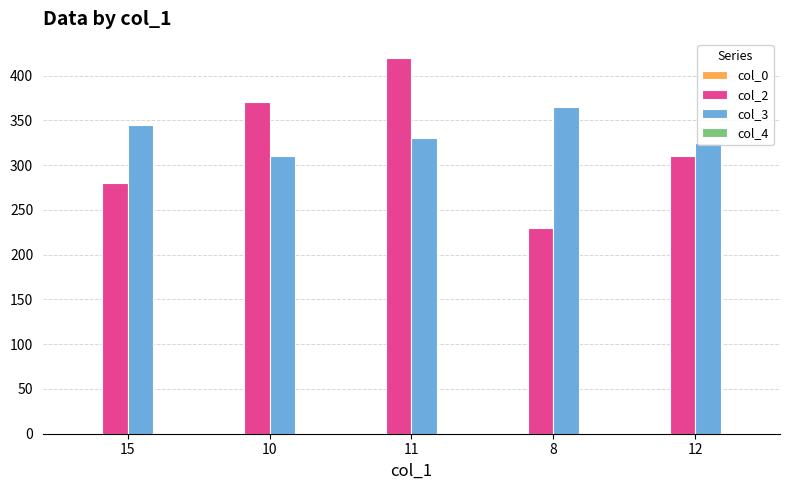

At which category is the sum across all series the highest?

11